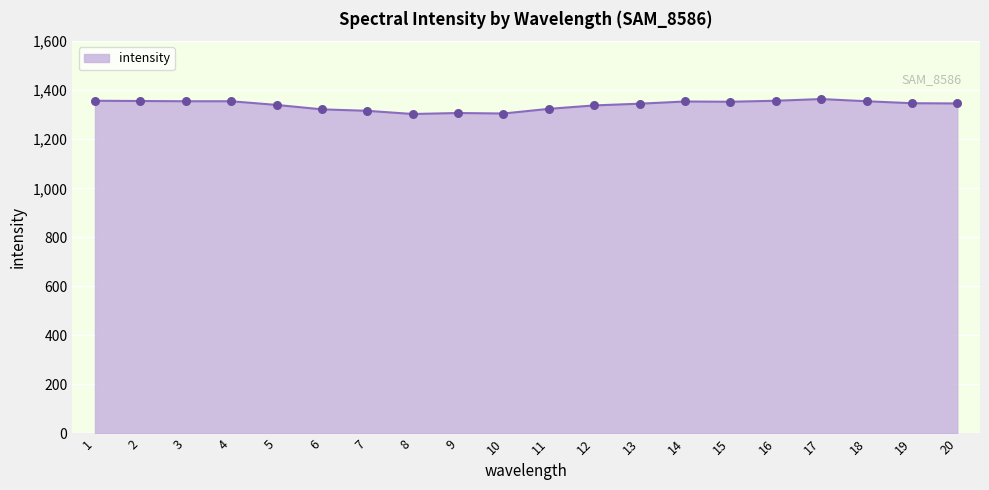

Approximately how many times larger is the value at 11 compared to 14?

1.0